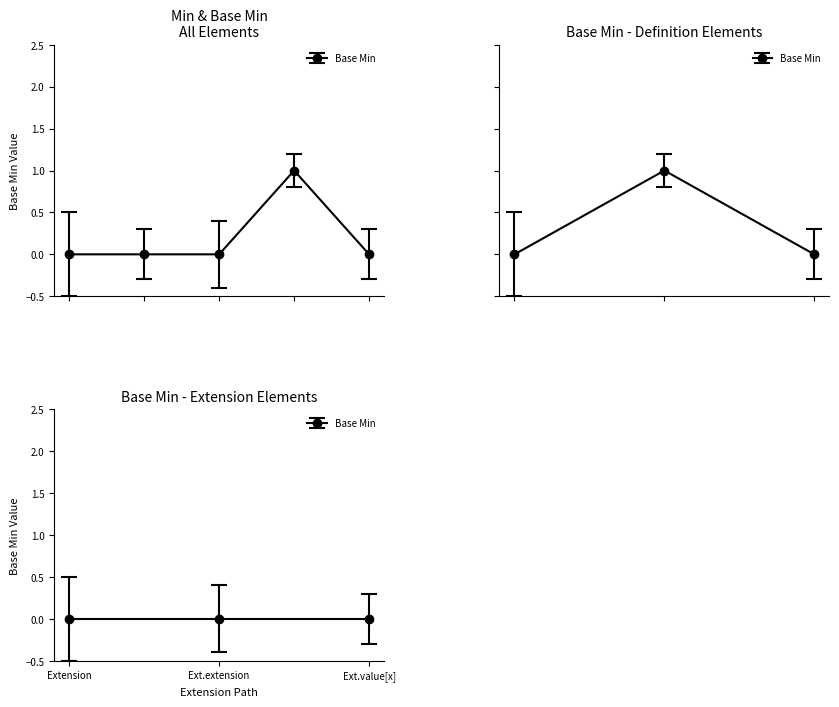

Count the values in the range 0 to 1.

5